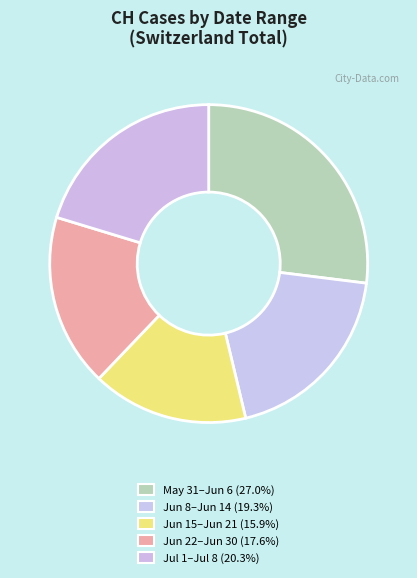

How many slices are in this pie chart?

5